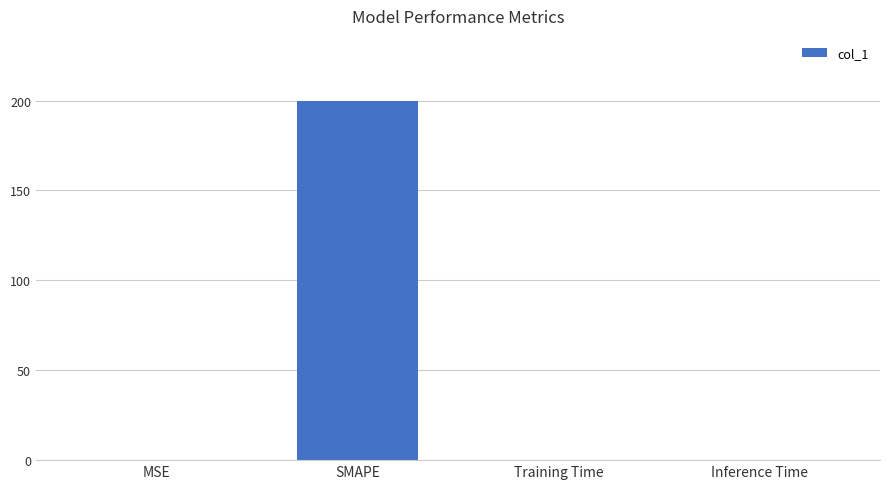

The value at Inference Time is 0.0. True or false?

True